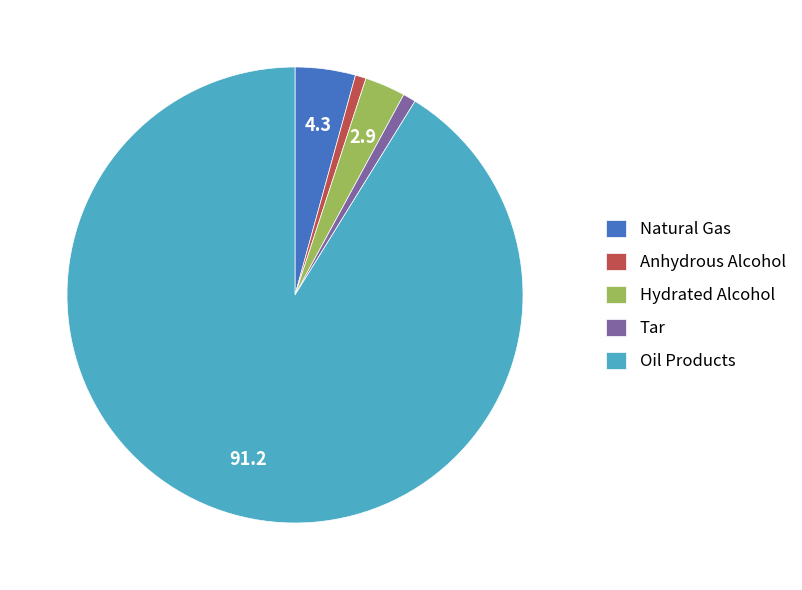

What is the ratio of the value at Oil Products to the value at Anhydrous Alcohol?

119.3